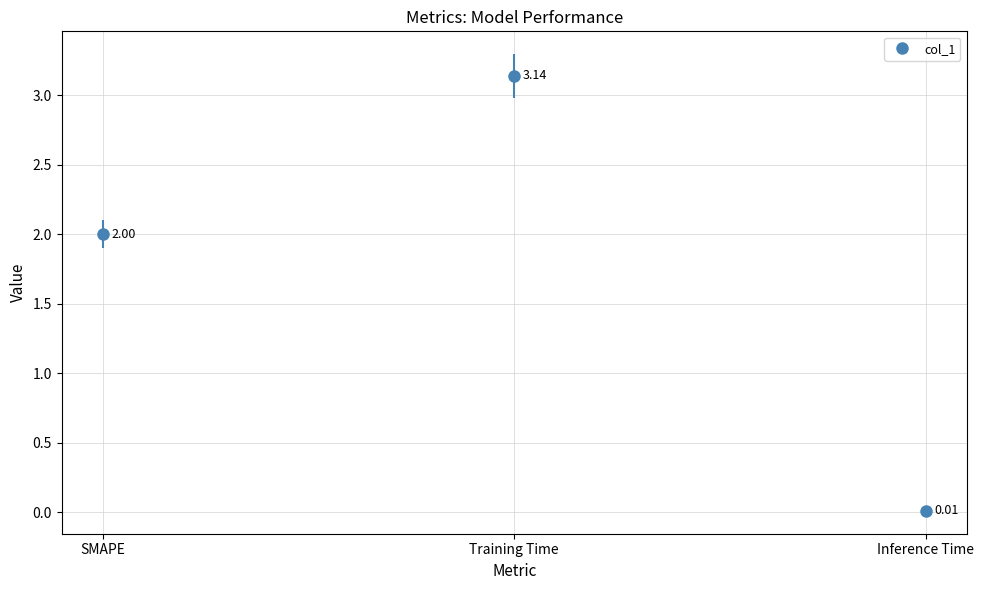

List the labels in order of value, smallest first.

Inference Time, SMAPE, Training Time